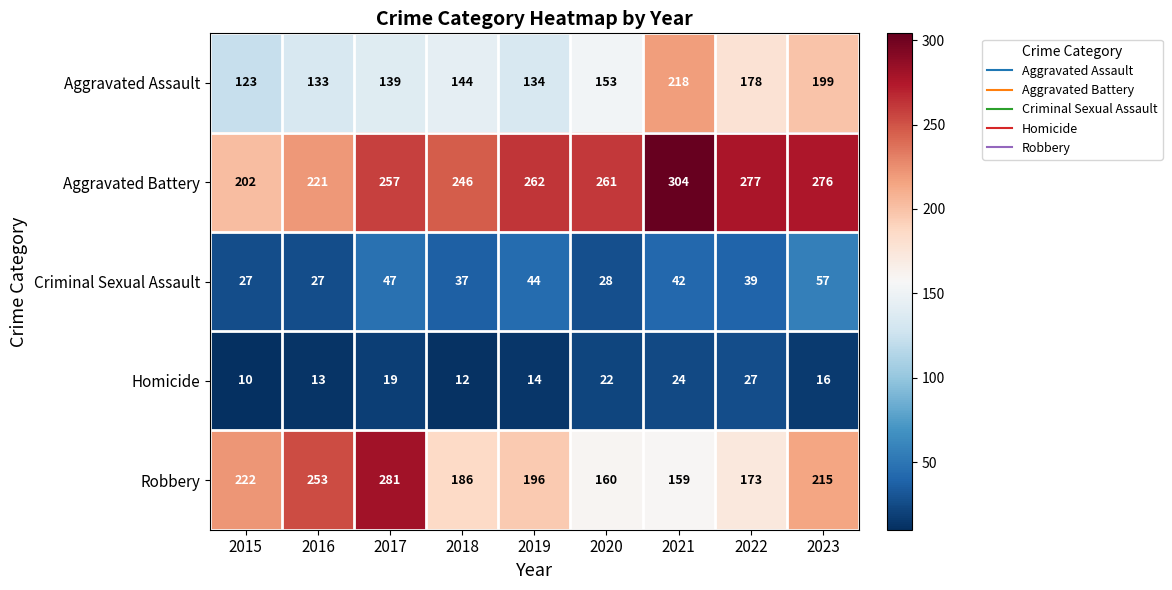

Which category has the highest value across all series?

2021